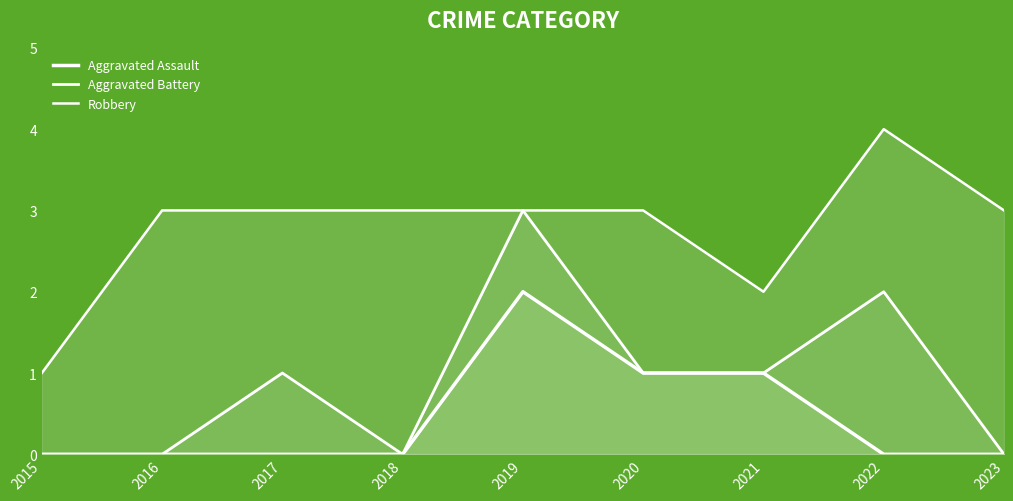

How many Robbery values are between 3 and 4?

7